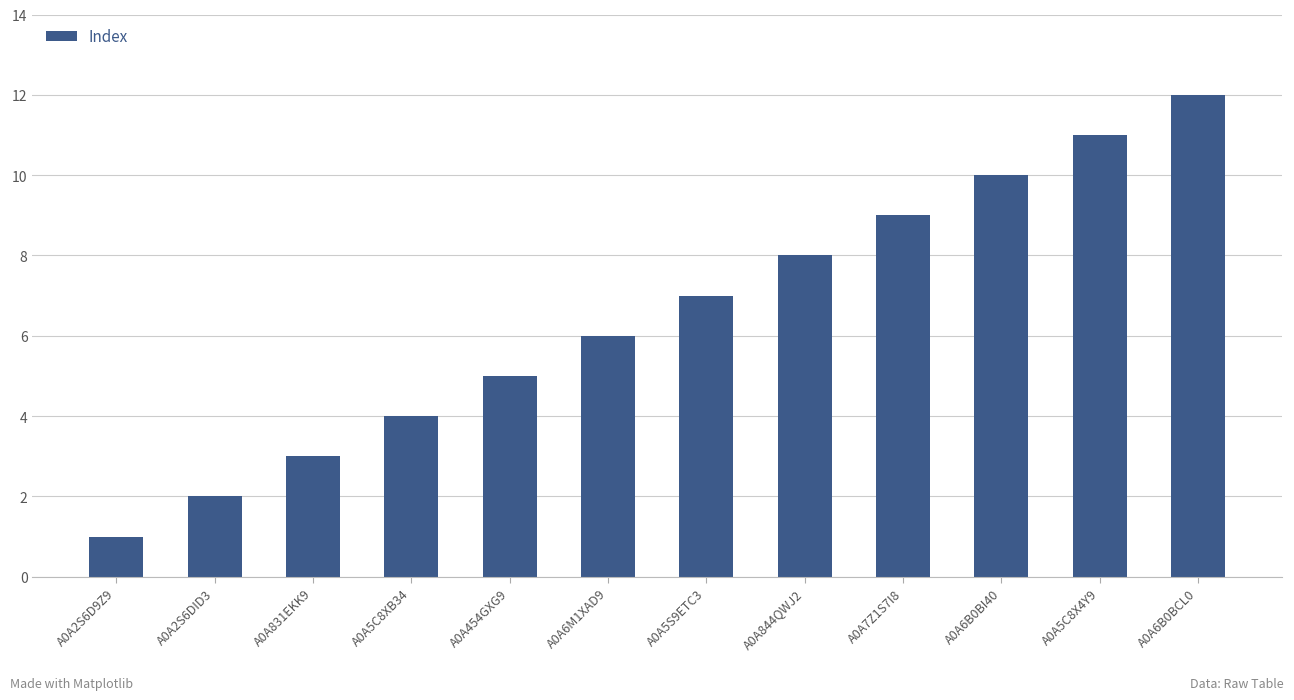

What is the difference between the values at A0A831EKK9 and A0A6B0BCL0?

9